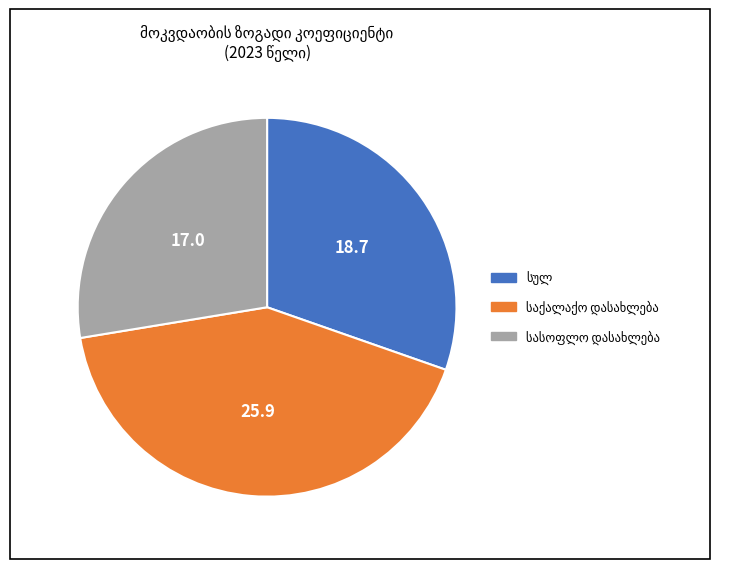

How many segments does this pie chart have?

3